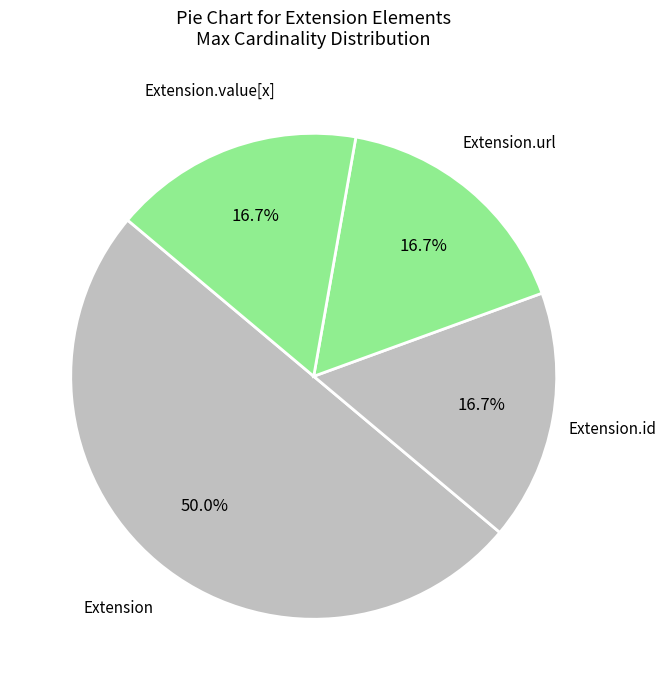

Do Extension.id and Extension.value[x] together represent more than half of the pie?

No